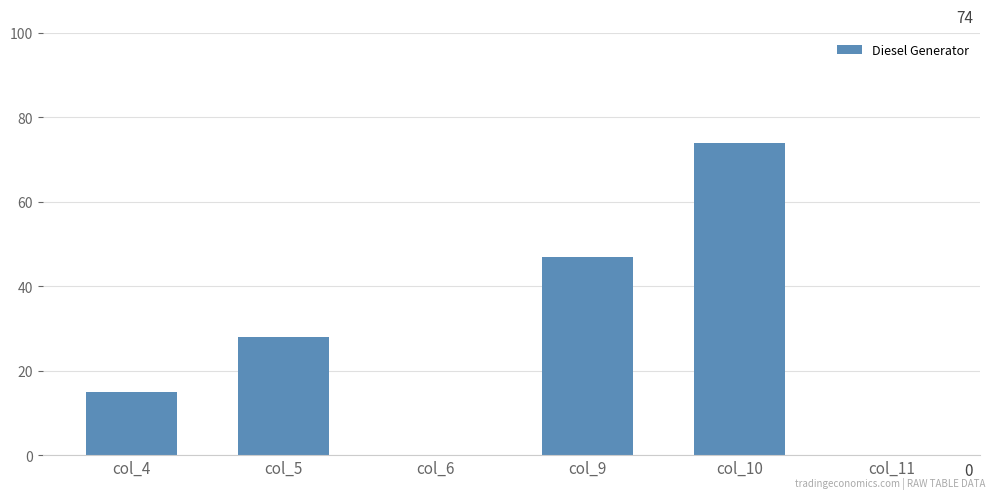

What is the sum of all values?

164